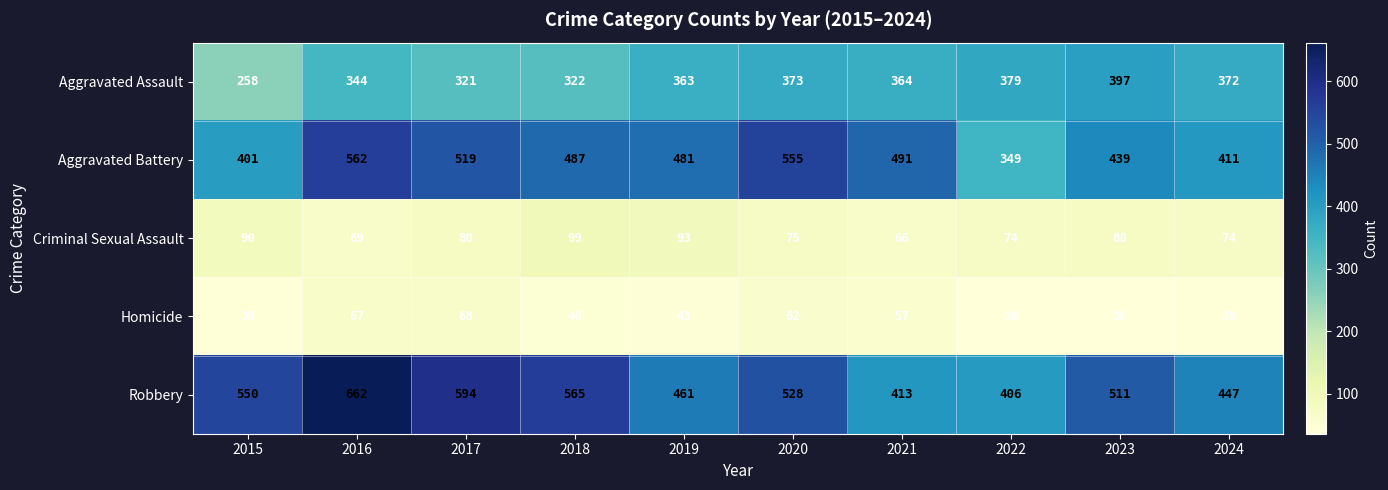

Which category has the highest value in the Criminal Sexual Assault series?

2018